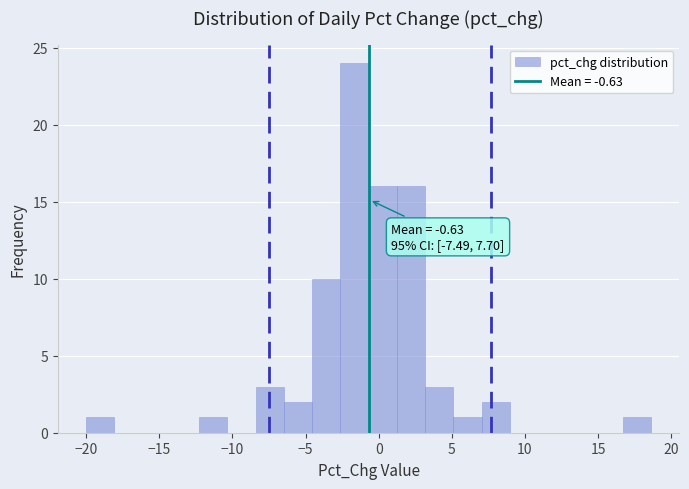

Read against the x-axis, roughly where is the centre of the tallest bar?

-1.5